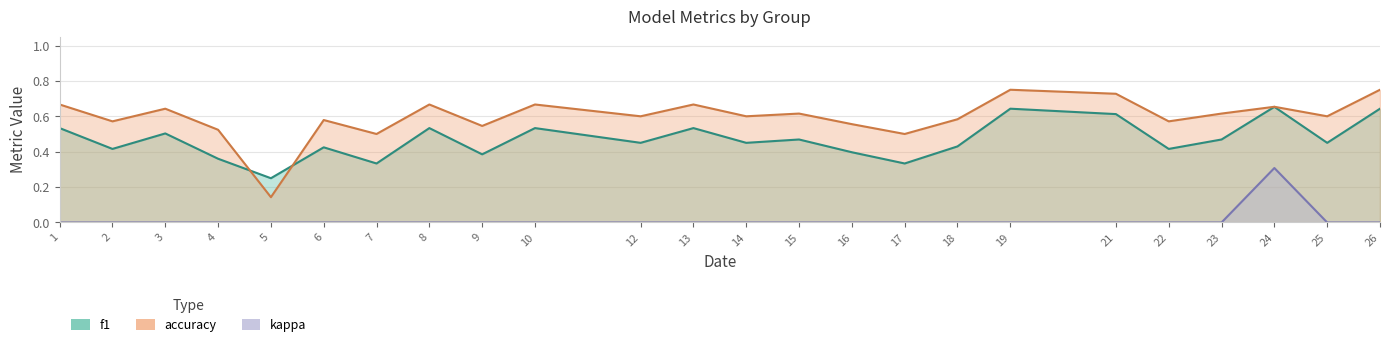

How many interior local peaks does the accuracy series have?

8